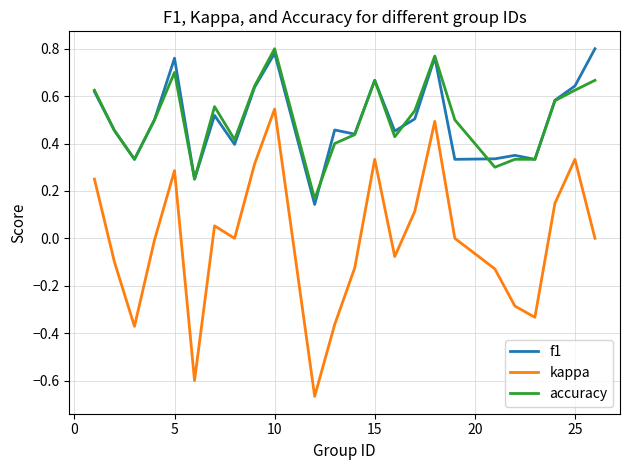

True or false: kappa and f1 intersect in this chart.

False